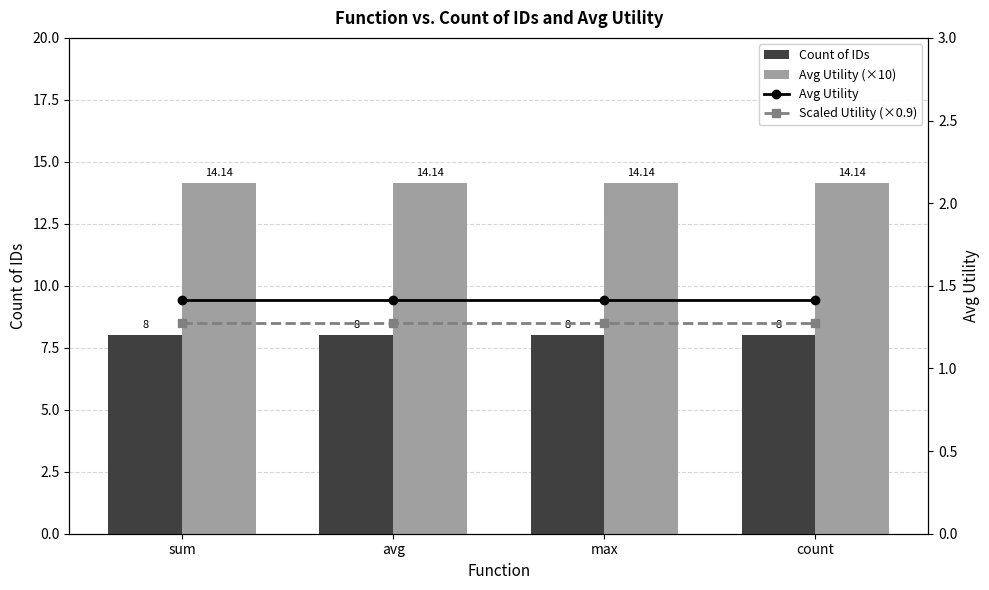

Rank the series at max from lowest to highest value.

Scaled Utility (×0.9), Avg Utility, Count of IDs, Avg Utility (×10)